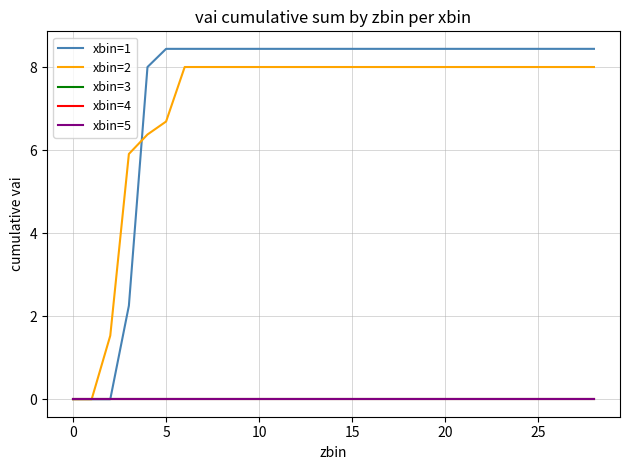

How many lines are shown in the chart?

5